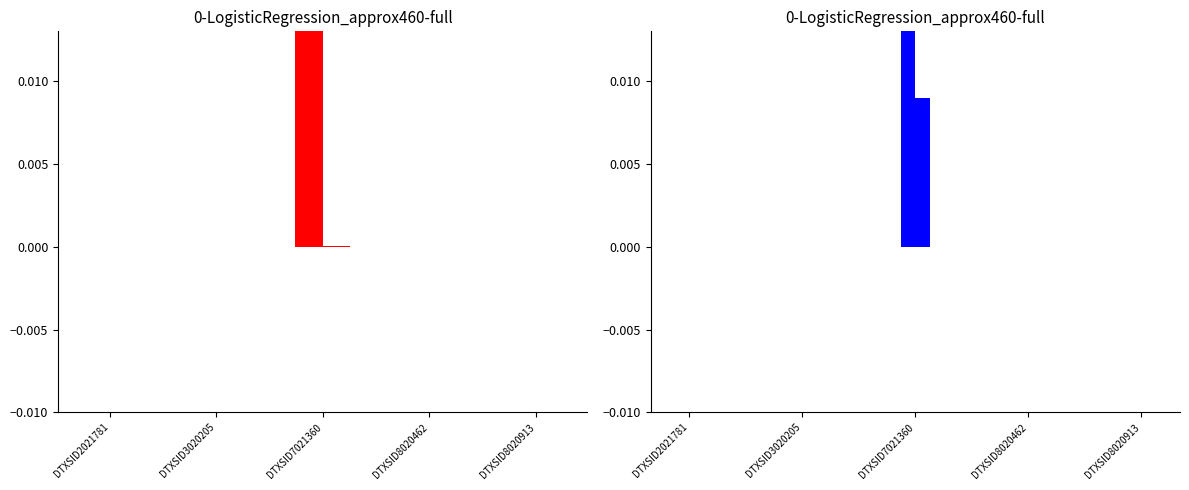

Which series has the widest spread of values?

ind.derm.exp